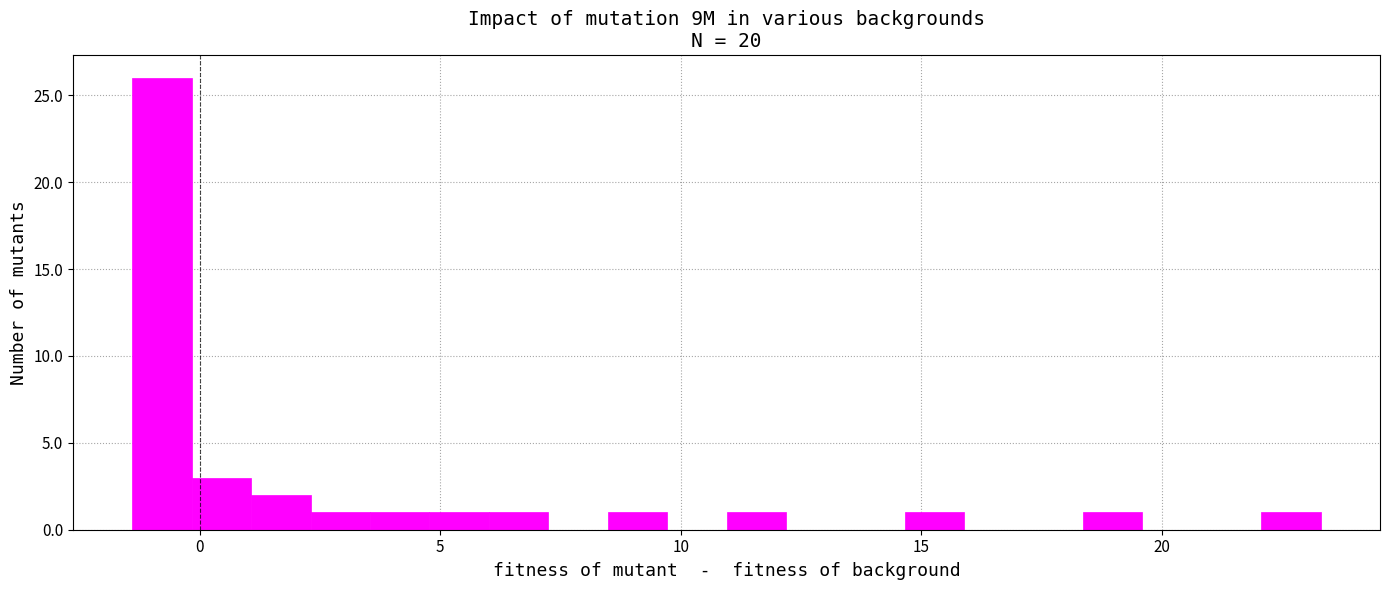

Read against the x-axis, roughly where is the centre of the tallest bar?

-1.0